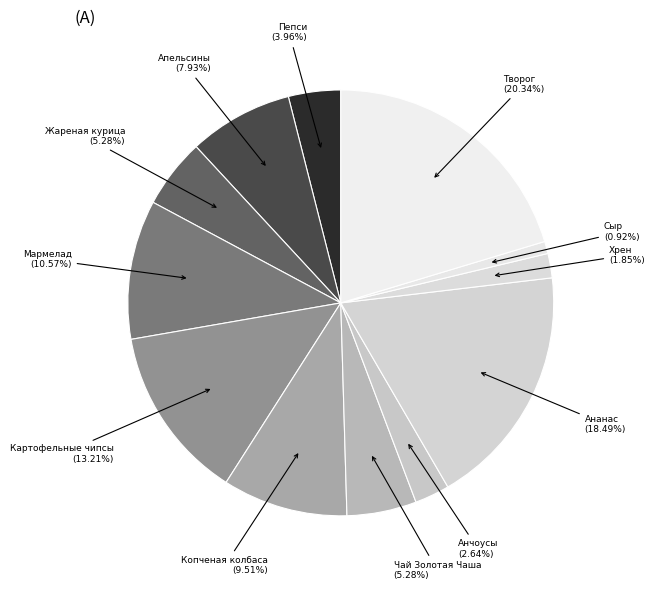

To the nearest percent, what portion does Копченая колбаса represent?

10%